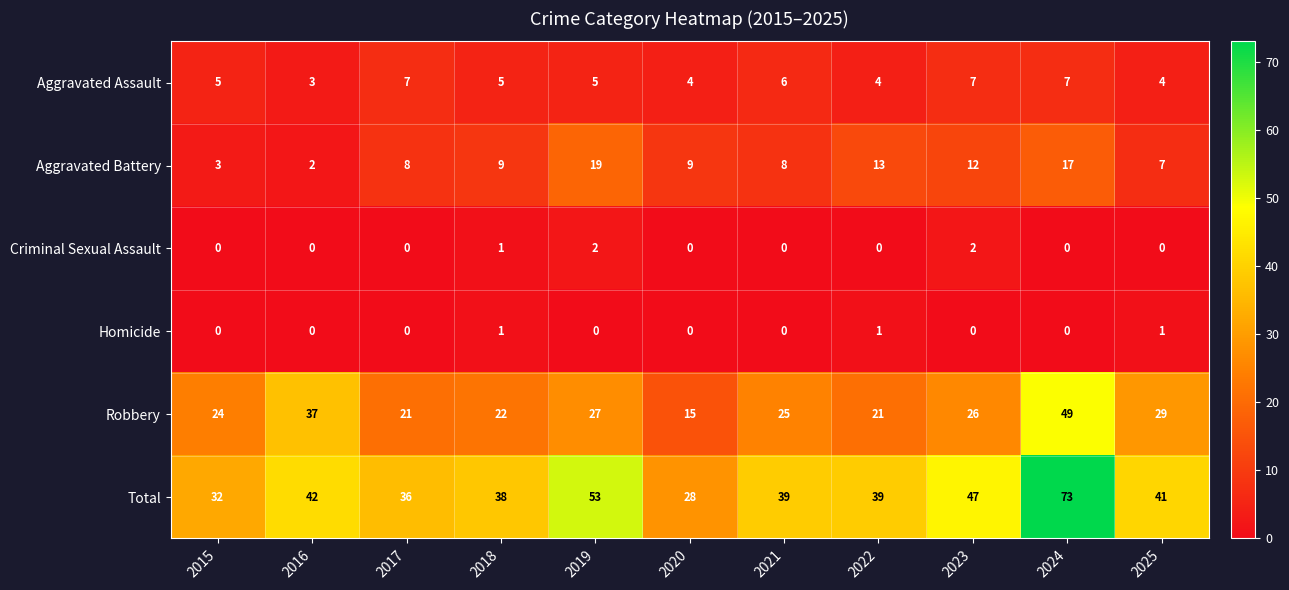

At 2023, list the series in order from smallest to largest.

Homicide, Criminal Sexual Assault, Aggravated Assault, Aggravated Battery, Robbery, Total